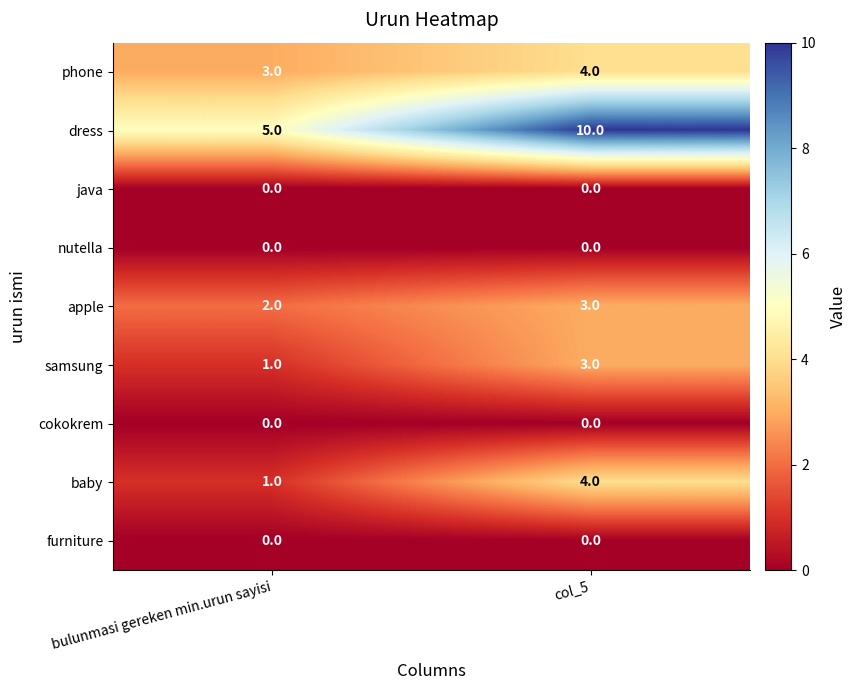

Reading left to right, transcribe all the data shown in this chart.

phone: bulunmasi gereken min.urun sayisi=3	col_5=4
dress: bulunmasi gereken min.urun sayisi=5	col_5=10
java: bulunmasi gereken min.urun sayisi=0	col_5=0
nutella: bulunmasi gereken min.urun sayisi=0	col_5=0
apple: bulunmasi gereken min.urun sayisi=2	col_5=3
samsung: bulunmasi gereken min.urun sayisi=1	col_5=3
cokokrem: bulunmasi gereken min.urun sayisi=0	col_5=0
baby: bulunmasi gereken min.urun sayisi=1	col_5=4
furniture: bulunmasi gereken min.urun sayisi=0	col_5=0